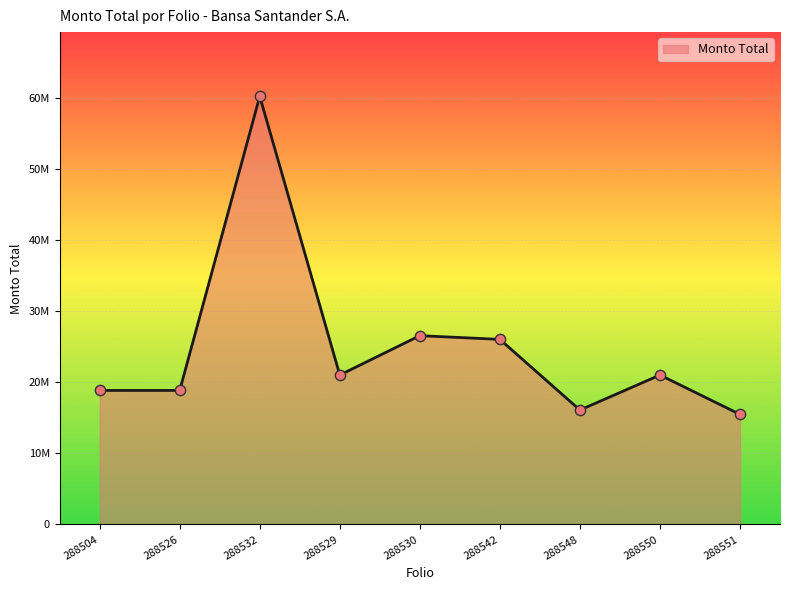

Between 288529 and 288550, which is larger?

288529